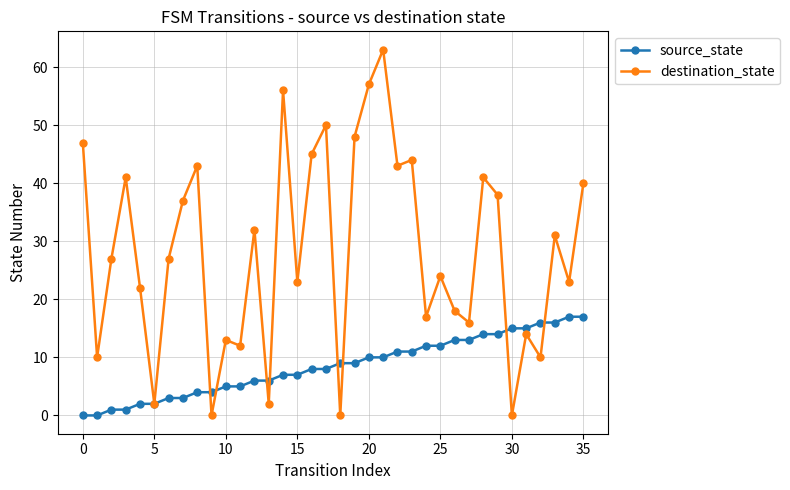

What is the greatest value displayed?

63